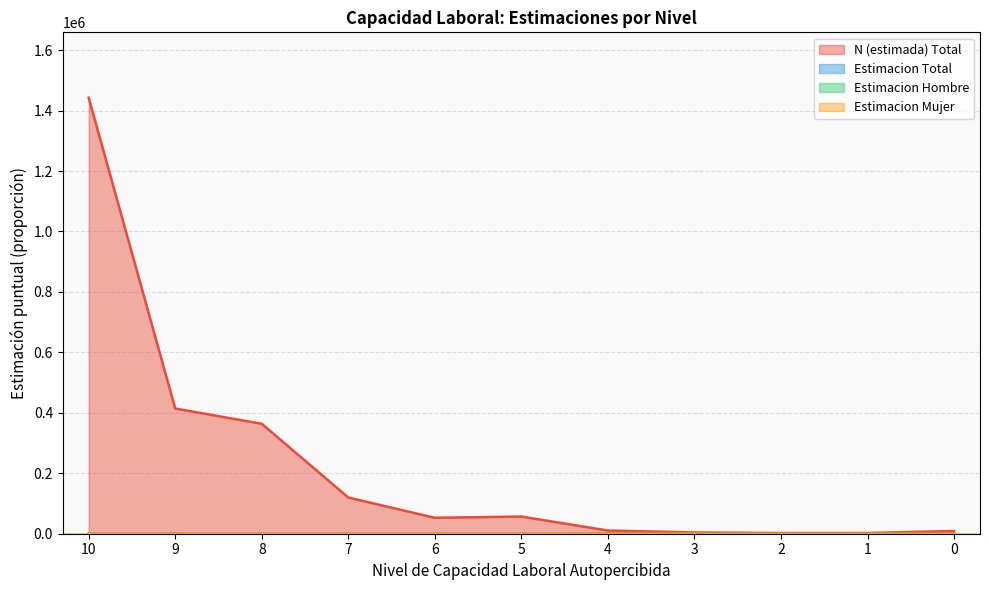

Rank the series by their maximum value, from highest to lowest.

N (estimada) Total, Estimacion Mujer, Estimacion Total, Estimacion Hombre